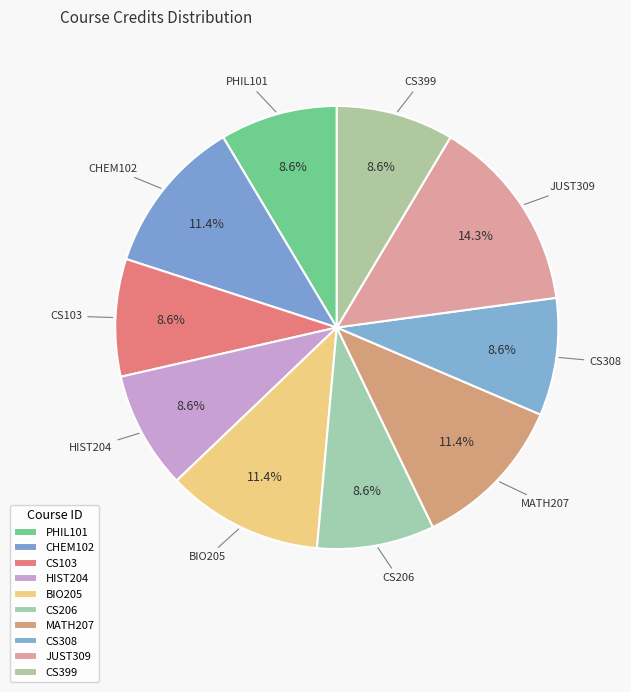

What percentage is NOT represented by CS399?

91.4%